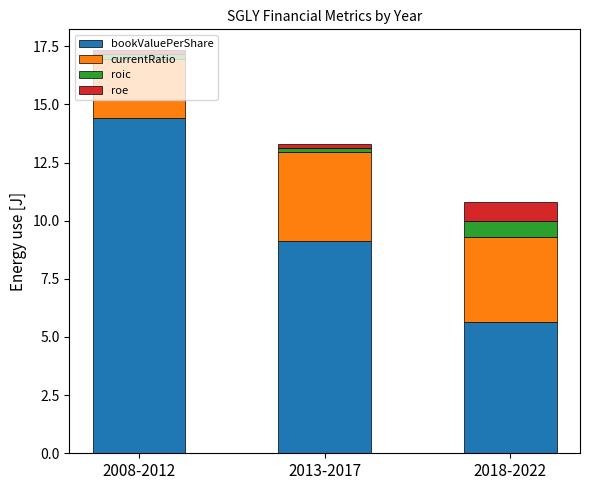

Rank the categories by bookValuePerShare value from highest to lowest.

2008-2012, 2013-2017, 2018-2022